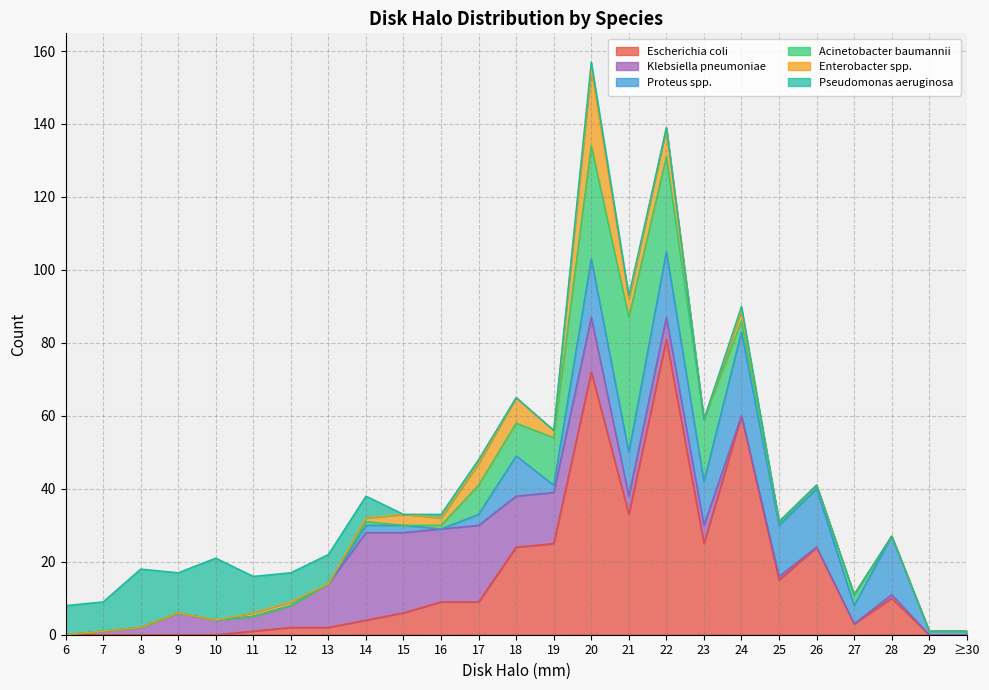

At which category does Escherichia coli reach its first local peak?

20